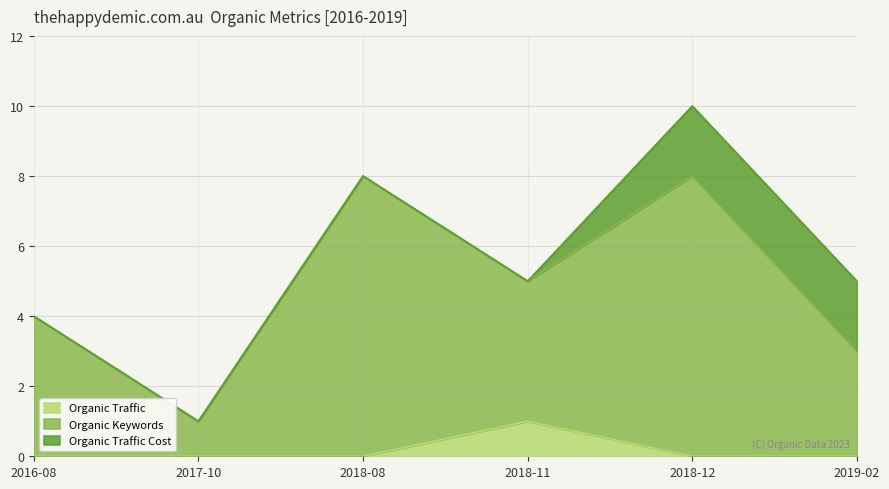

What is the difference between the second highest and second lowest values in the Organic Keywords series?

5